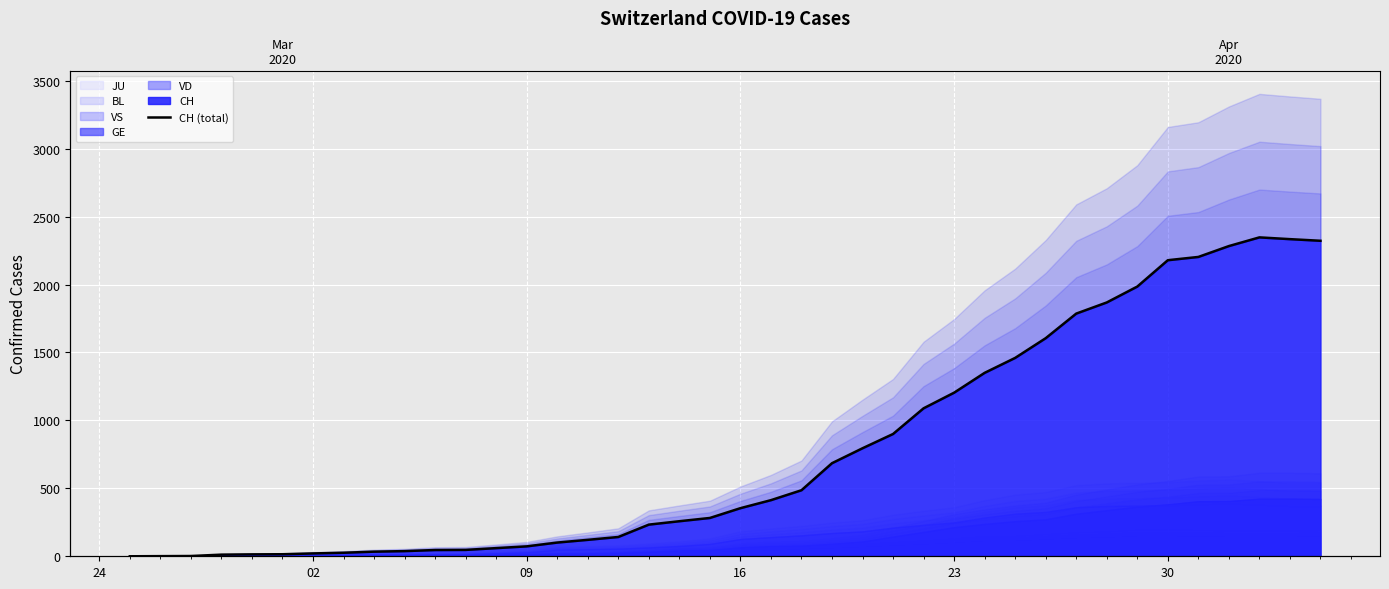

How many interior local peaks (higher than both neighbors) does the data have?

1